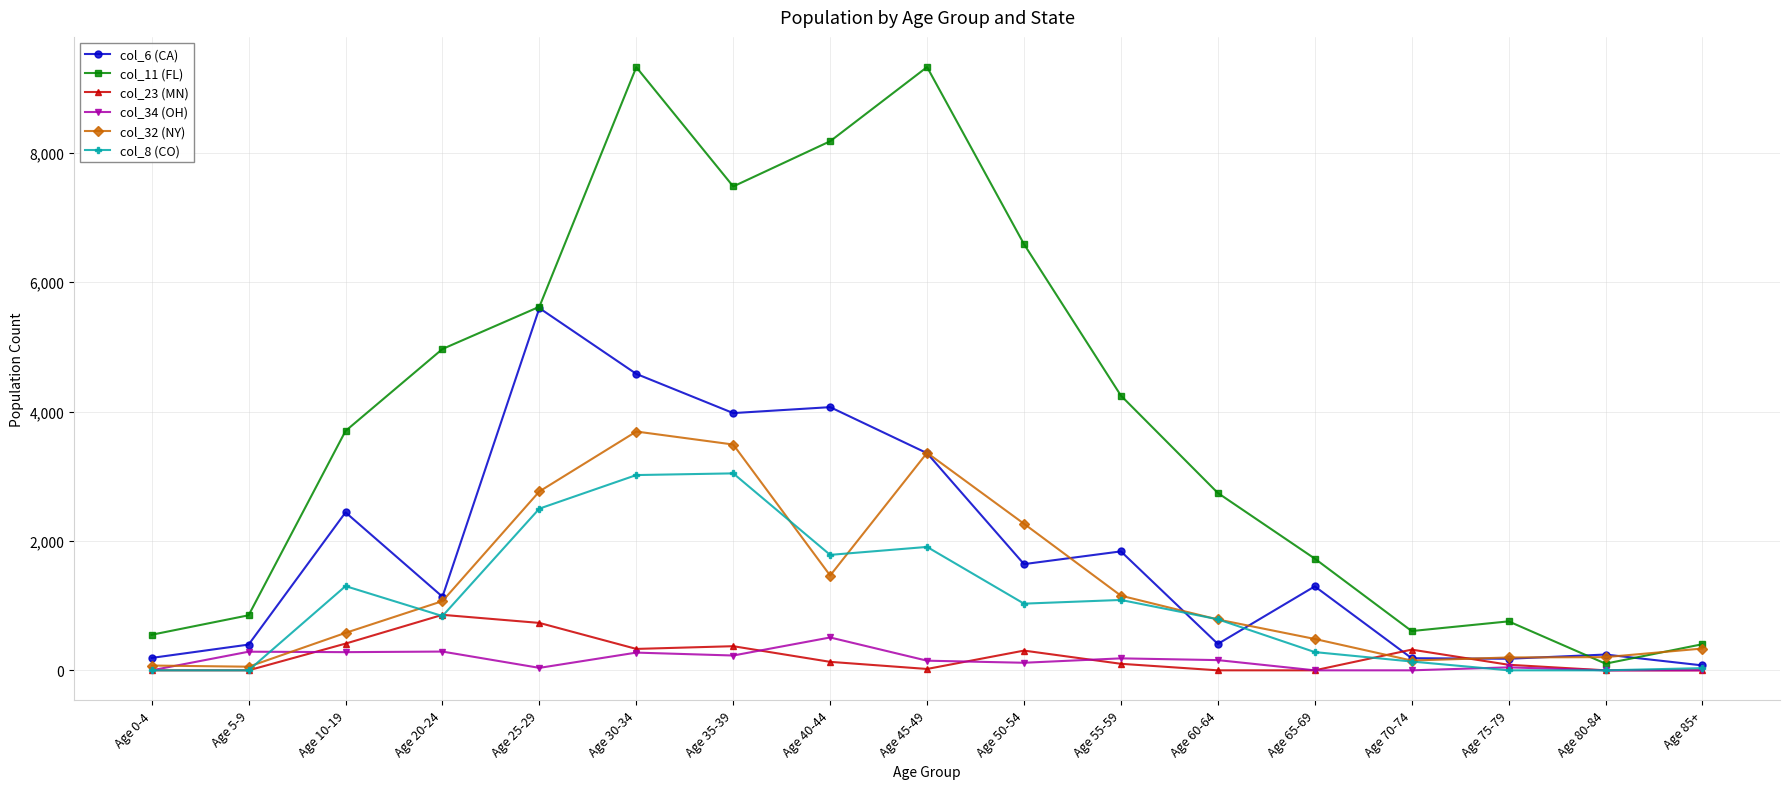

What is the difference between the maximum and minimum values in the col_8 (CO) series?

3045